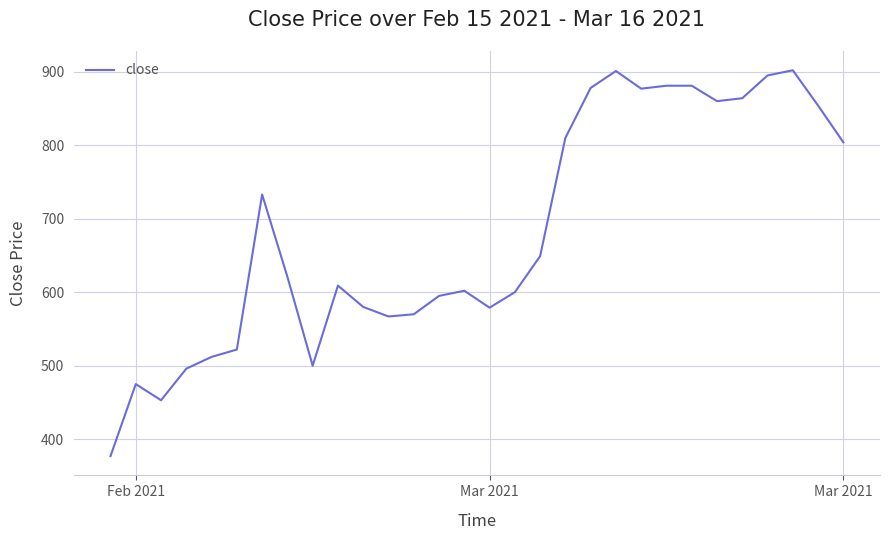

What is the greatest value displayed?

902